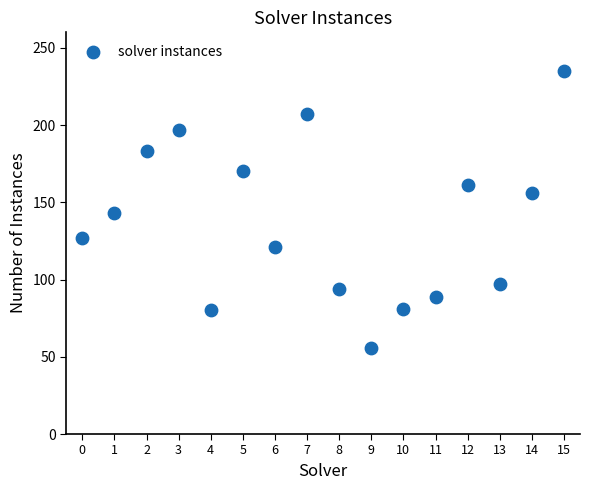

What is the range of Y values (max minus min)?

179